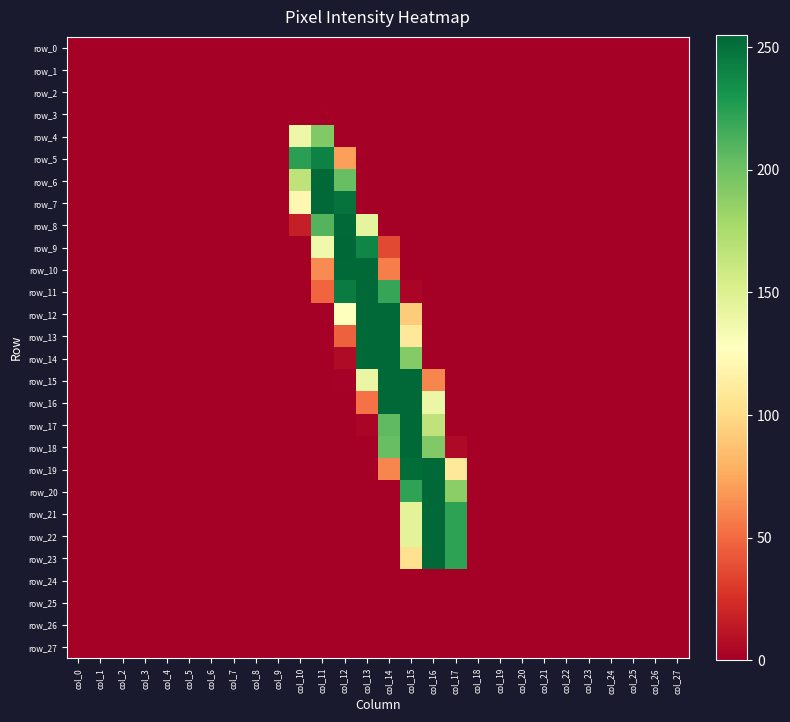

The row_11 series shows 81 at col_11. True or false?

False